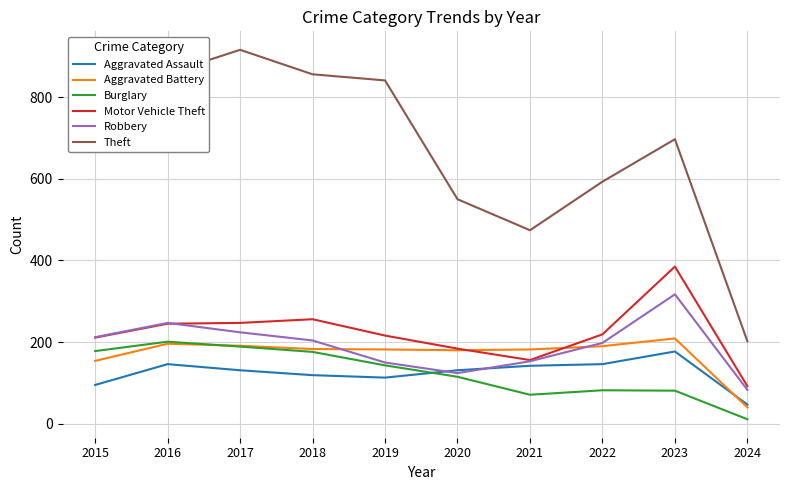

The value of Aggravated Assault at 2019 is 45. True or false?

False